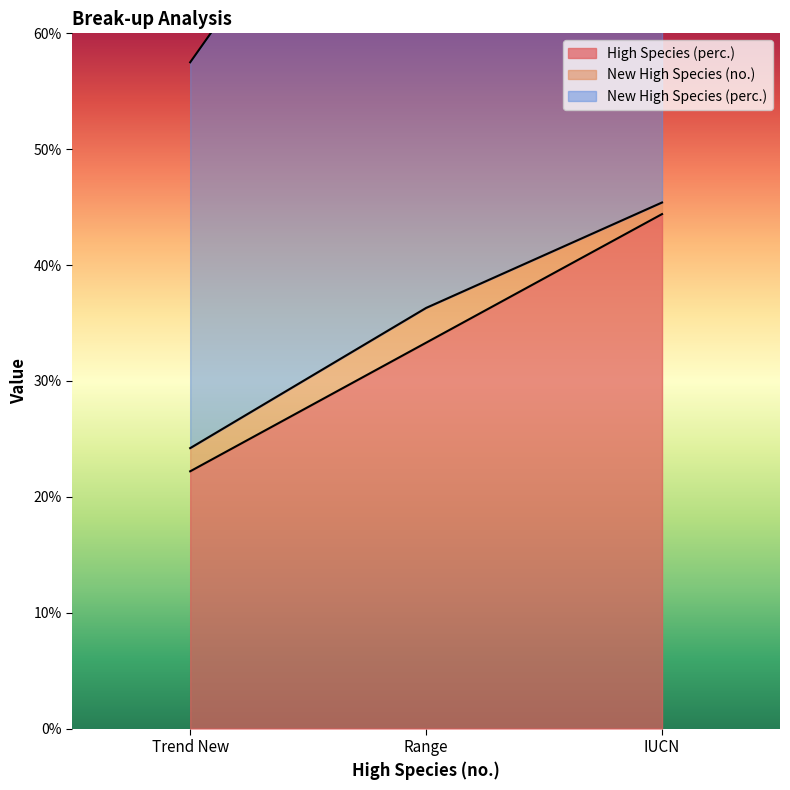

What position from the right is Trend New?

3